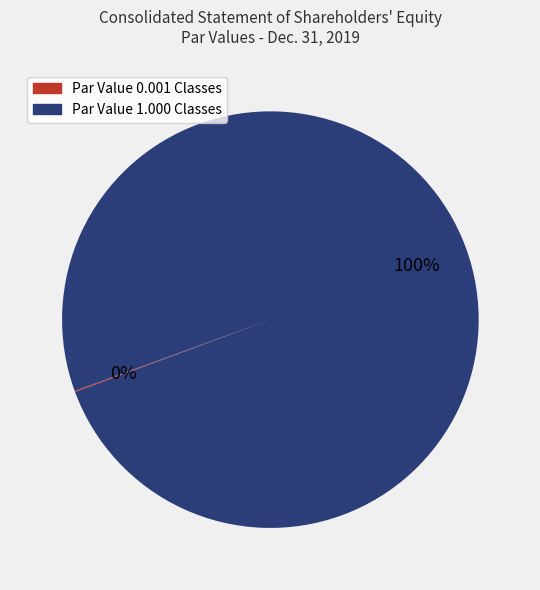

To the nearest percent, what is the average slice percentage?

50%